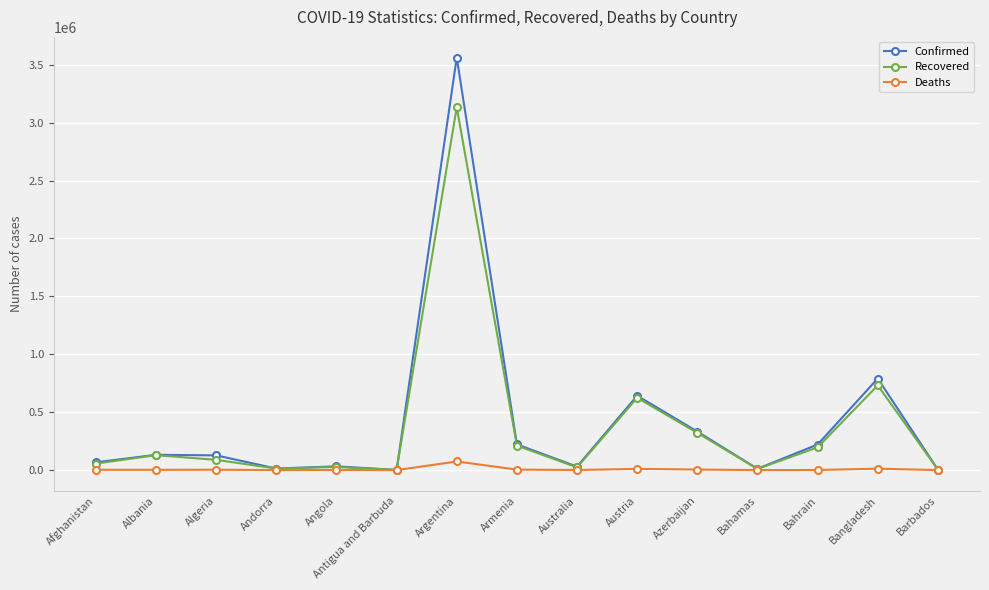

At which label does Confirmed first exceed 127107?

Albania